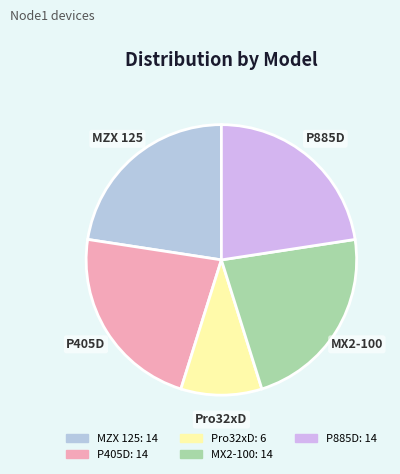

Do MX2-100 and MZX 125 together represent more than half of the pie?

No